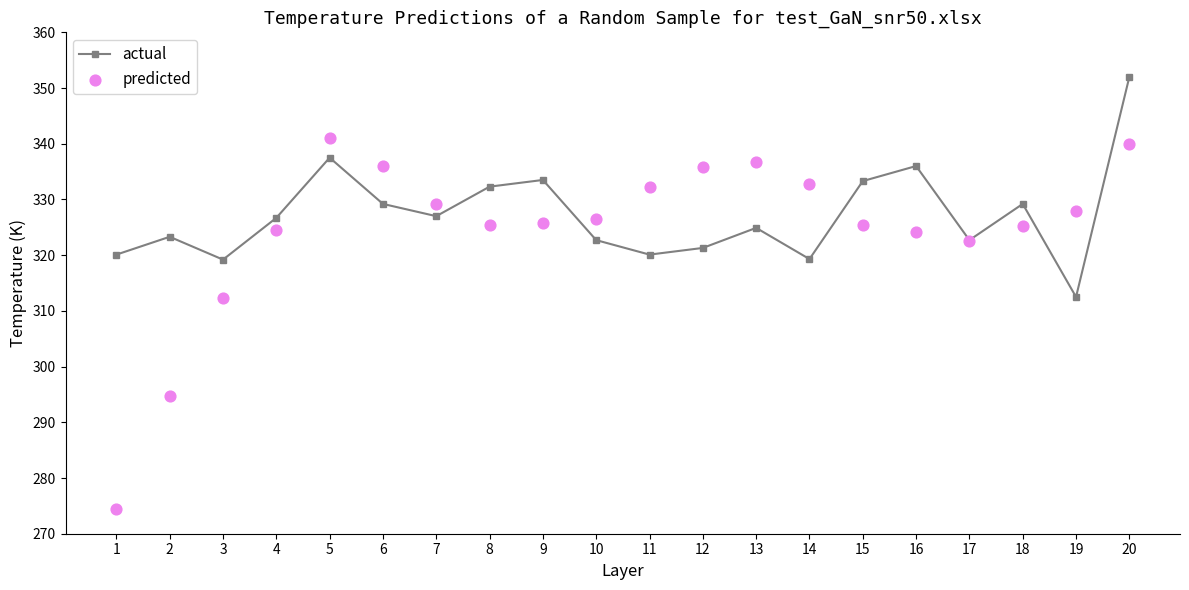

Which series contains the lowest Y value?

predicted